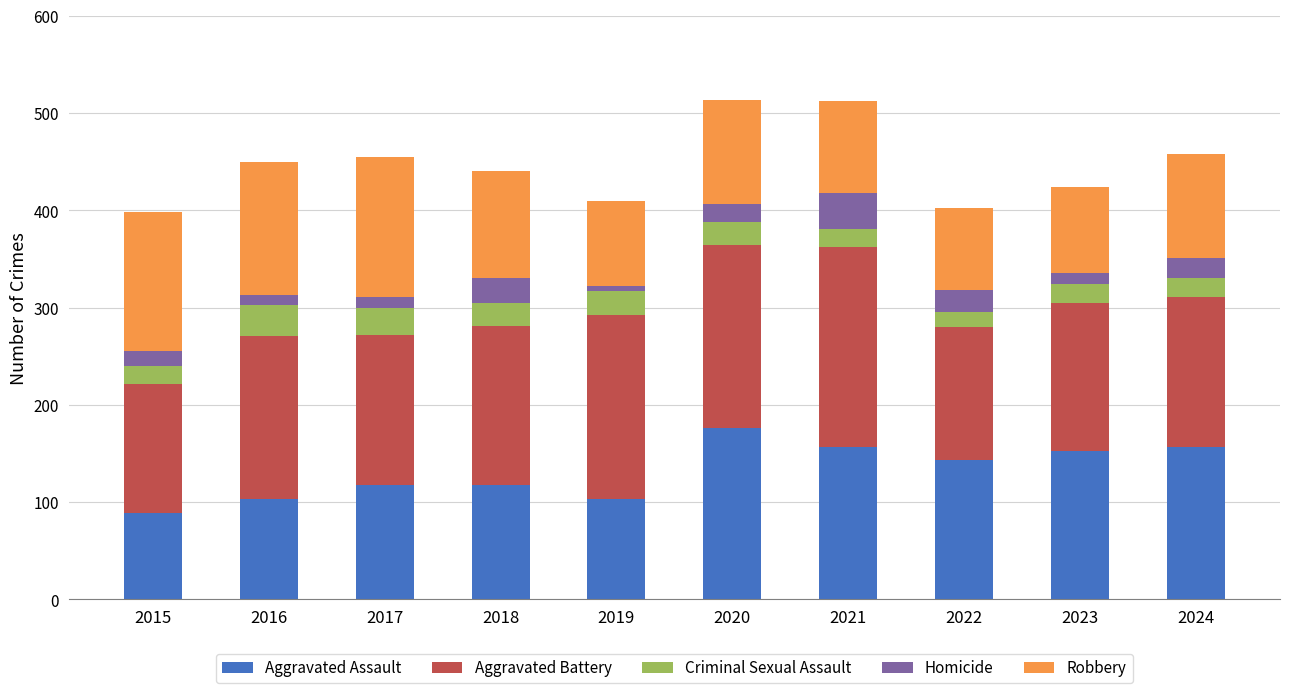

Is it true that Aggravated Assault equals 109 at 2020?

False